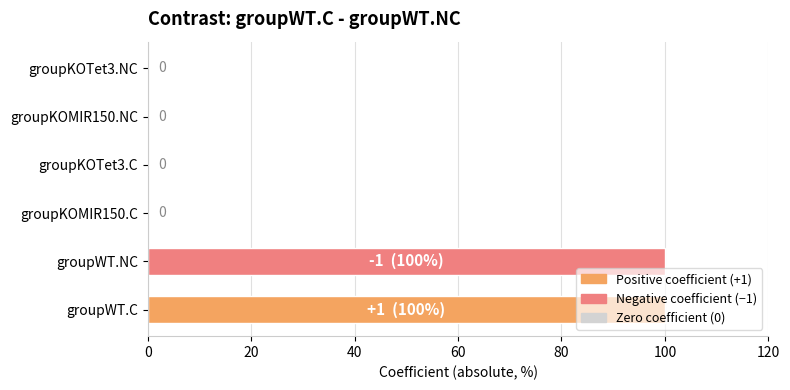

Is it true that the value at groupKOTet3.NC is 0?

True